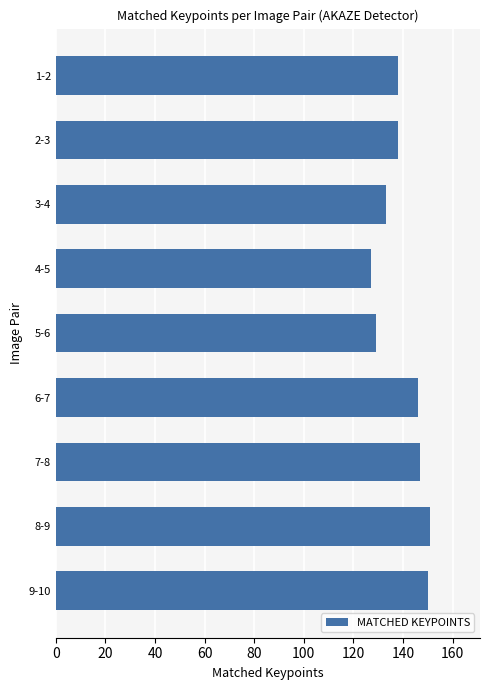

How many distinct data groups are displayed?

1